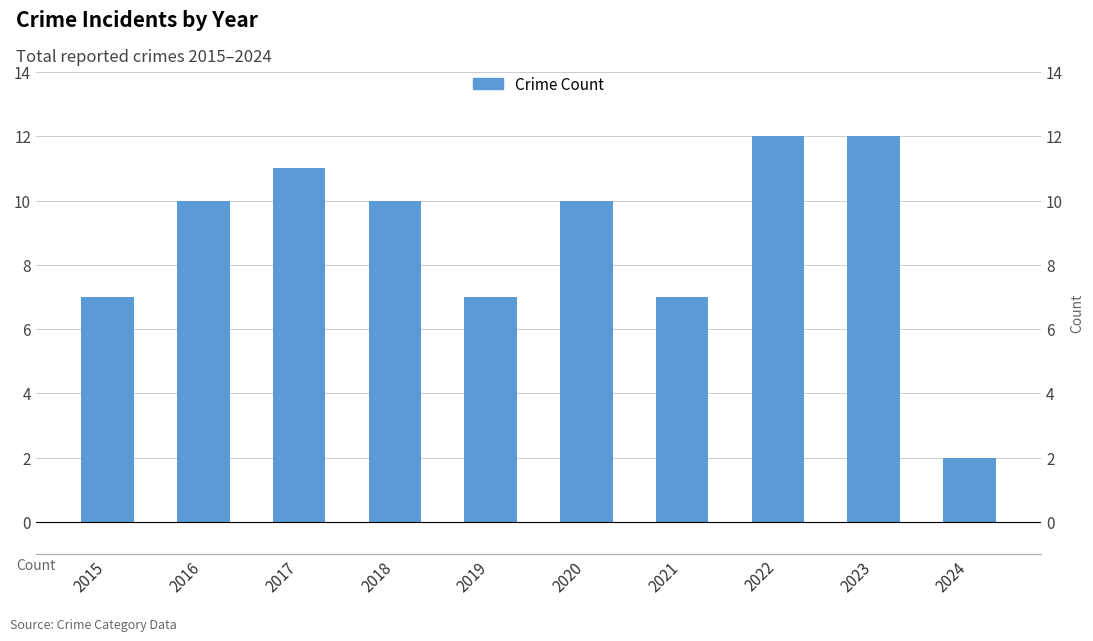

What is the change in value from 2015 to 2016?

+3